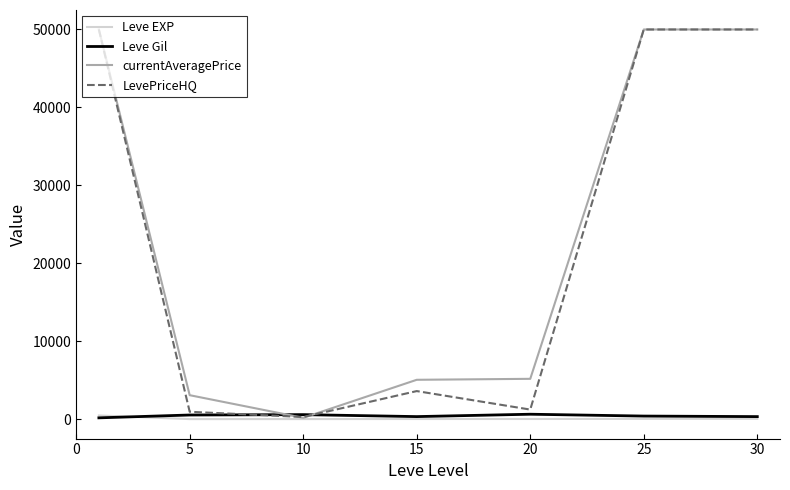

What is the greatest value displayed?

50000.0